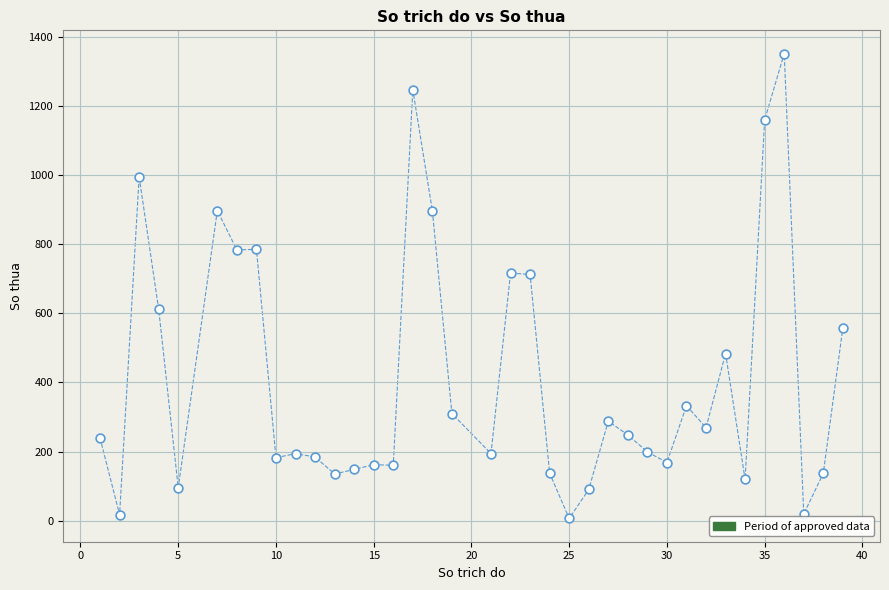

What is the range of X values (max minus min)?

38